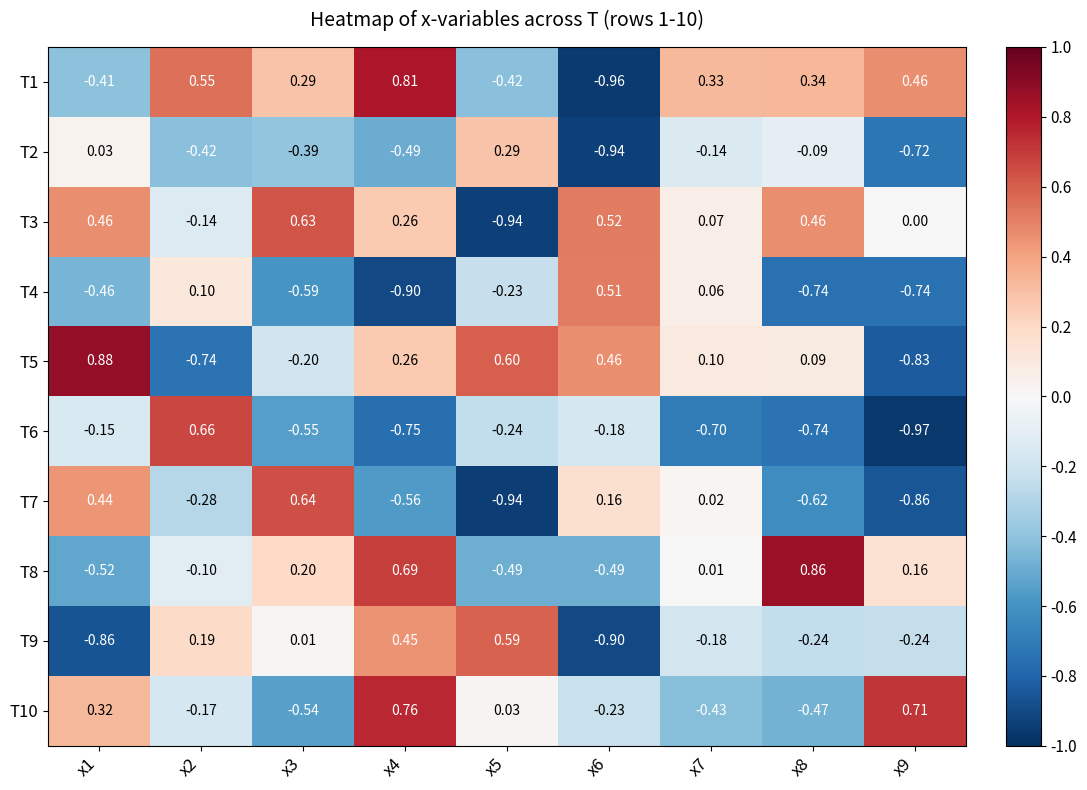

Is the value of T7 at x3 greater than the value of T9 at x4?

Yes